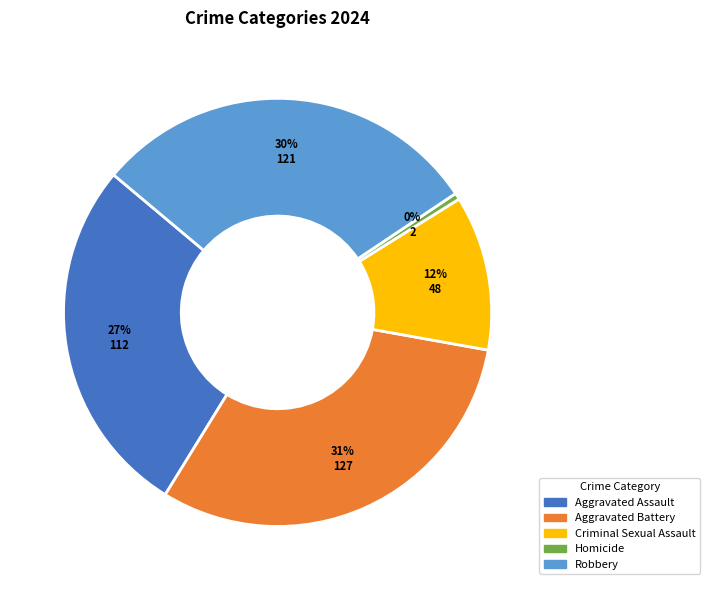

Rank the categories by value from lowest to highest.

Homicide, Criminal Sexual Assault, Aggravated Assault, Robbery, Aggravated Battery